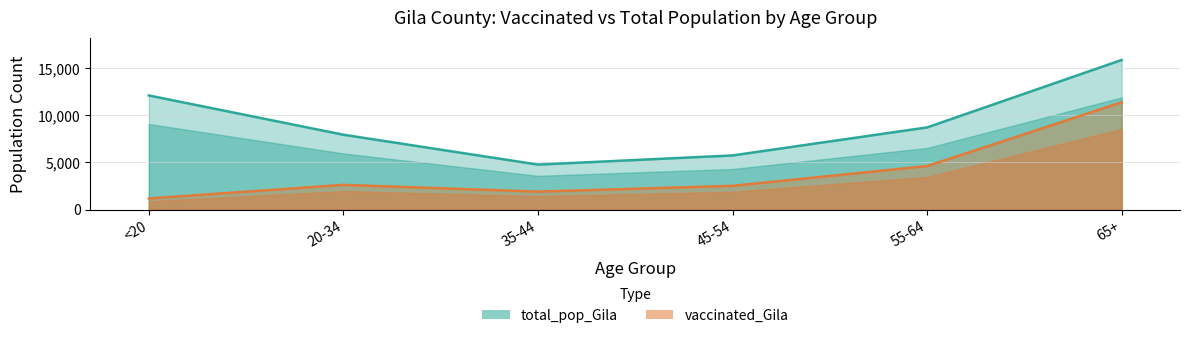

What is the value of the vaccinated_Gila point at the 6th from the left?

11384